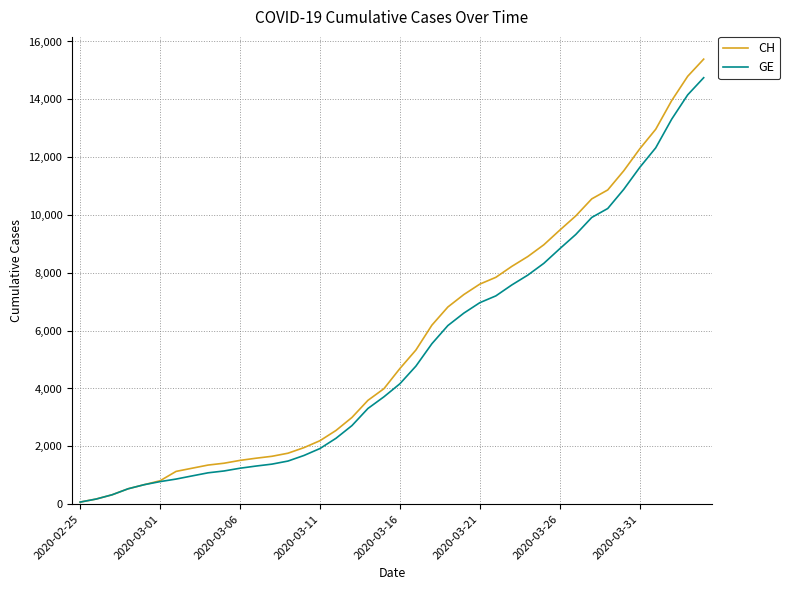

Which series has the largest range (max minus min)?

CH